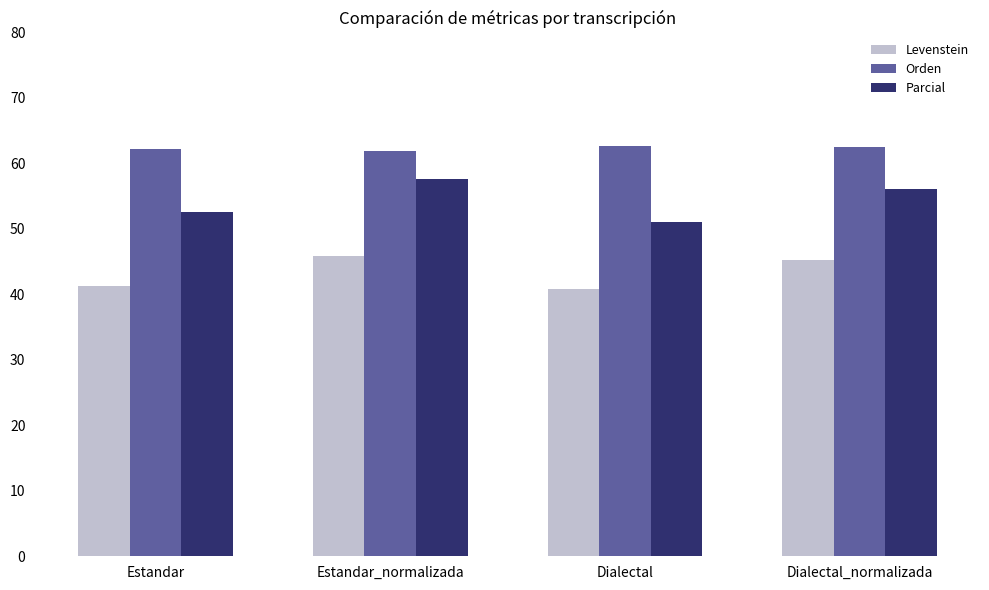

At Estandar, list the series in order from smallest to largest.

Levenstein, Parcial, Orden